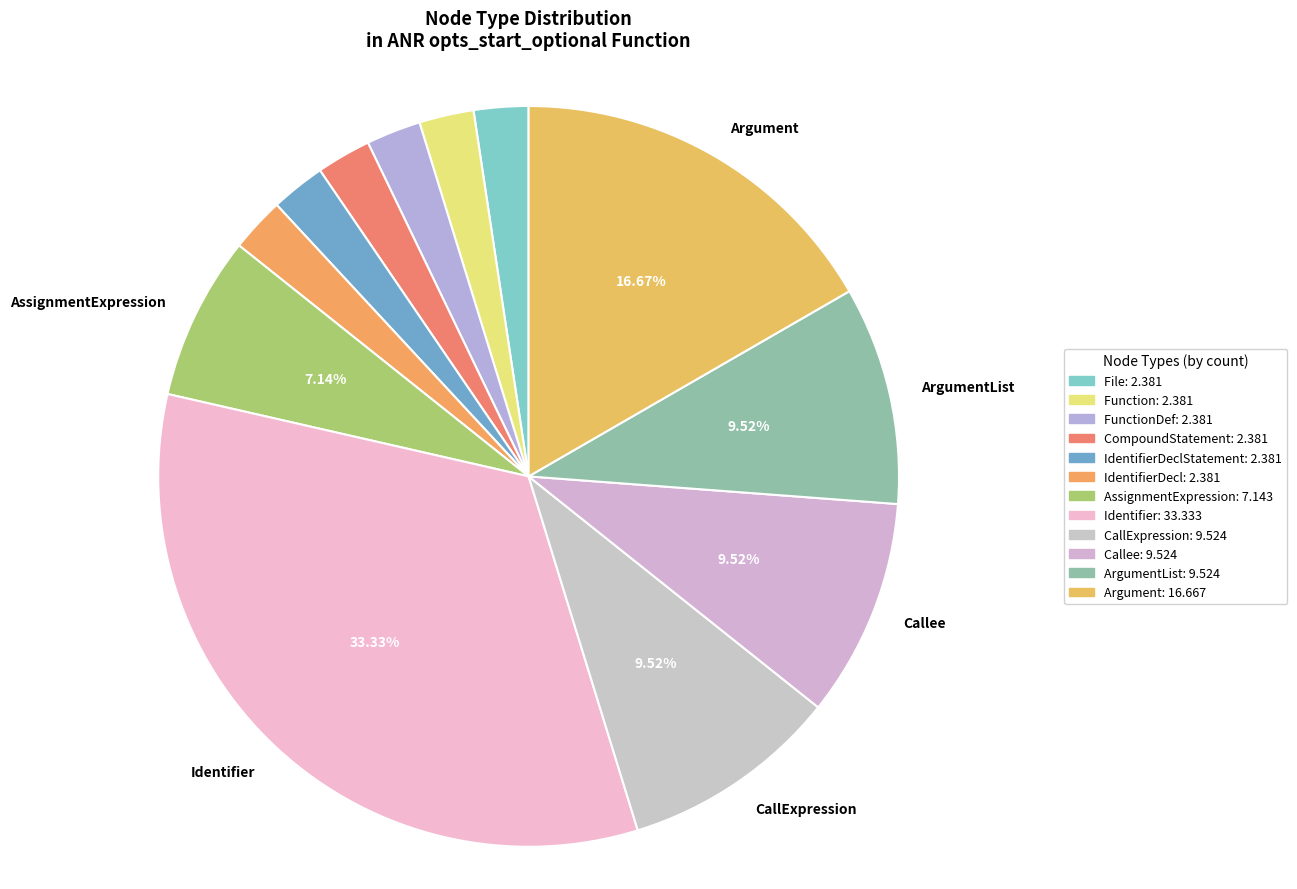

Which slice is the smallest?

File